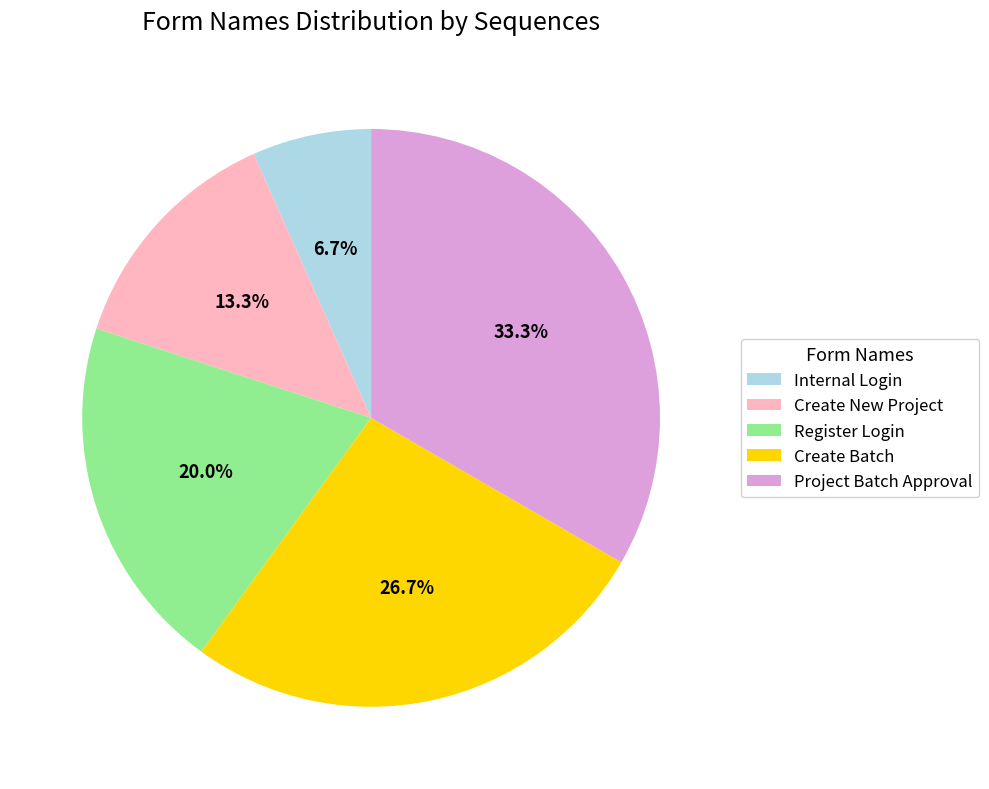

To the nearest percent, what portion does Internal Login represent?

7%